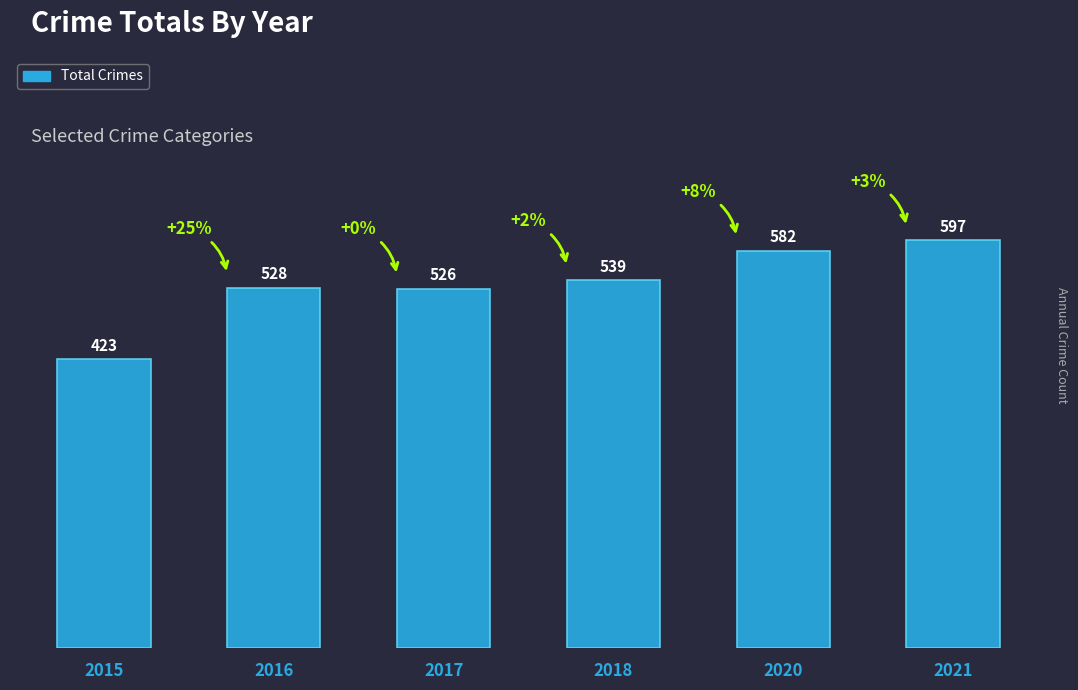

Does the chart contain stacked bars?

No